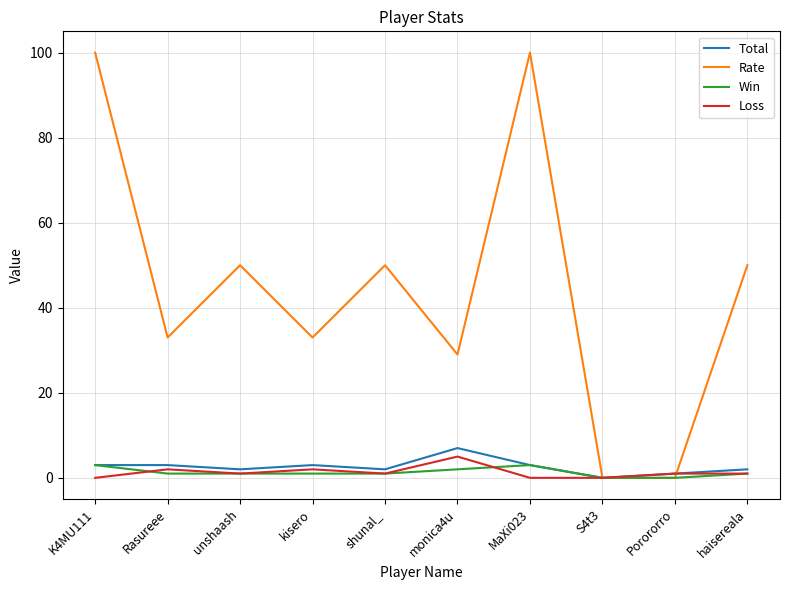

Reading left to right, transcribe all the data shown in this chart.

Total: K4MU111=3	Rasureee=3	unshaash=2	kisero=3	shunal_=2	monica4u=7	MaXi023=3	S4t3=0	Porororro=1	haisereala=2
Rate: K4MU111=100	Rasureee=33	unshaash=50	kisero=33	shunal_=50	monica4u=29	MaXi023=100	S4t3=0	Porororro=0	haisereala=50
Win: K4MU111=3	Rasureee=1	unshaash=1	kisero=1	shunal_=1	monica4u=2	MaXi023=3	S4t3=0	Porororro=0	haisereala=1
Loss: K4MU111=0	Rasureee=2	unshaash=1	kisero=2	shunal_=1	monica4u=5	MaXi023=0	S4t3=0	Porororro=1	haisereala=1